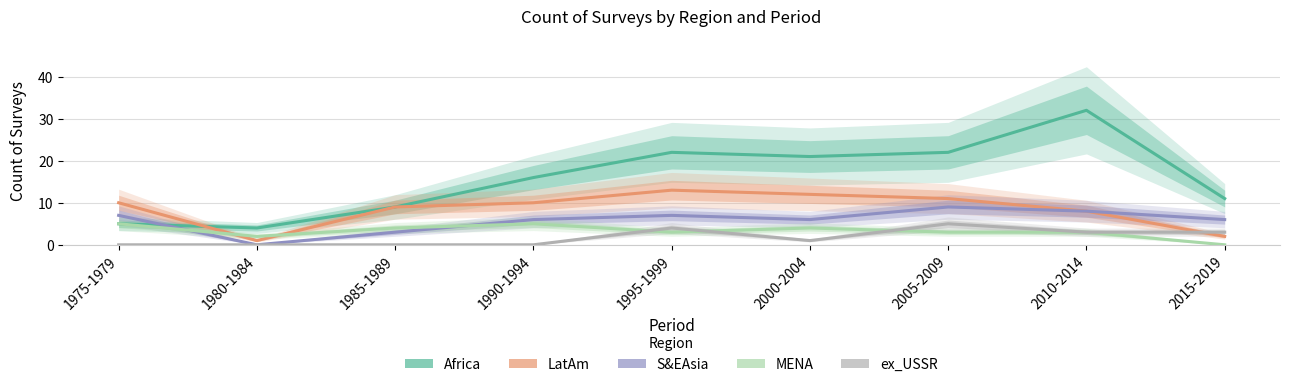

How many data points in S&EAsia are above 6?

4